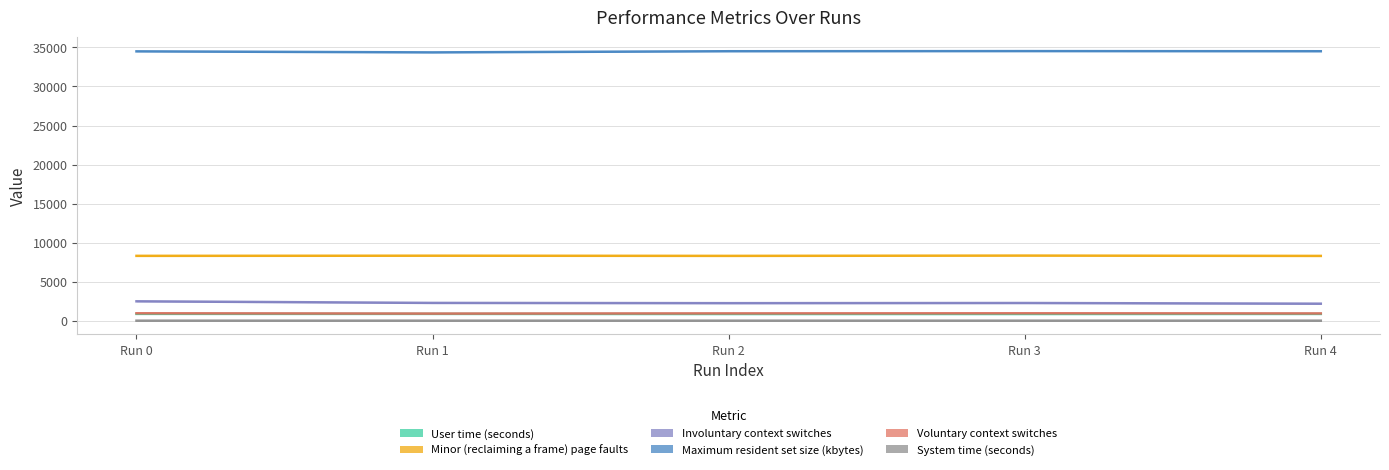

What value does the Voluntary context switches series have at Run 4?

930.0